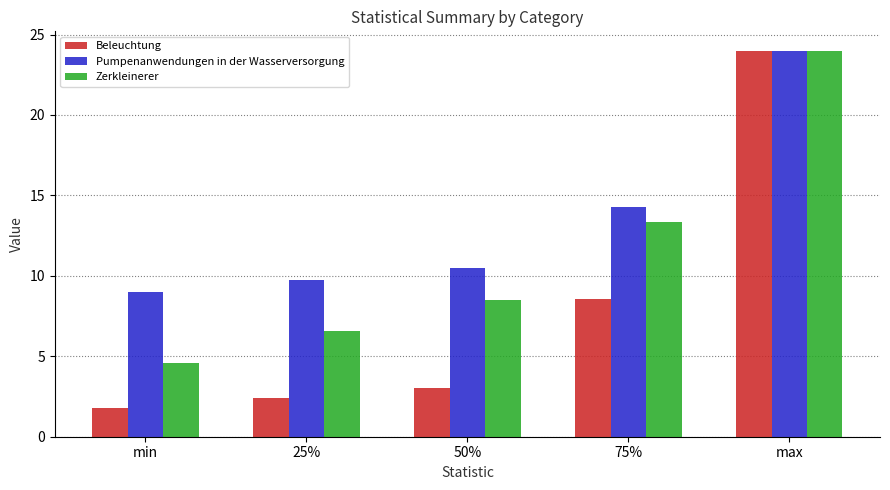

What is the maximum value shown in the chart?

24.0